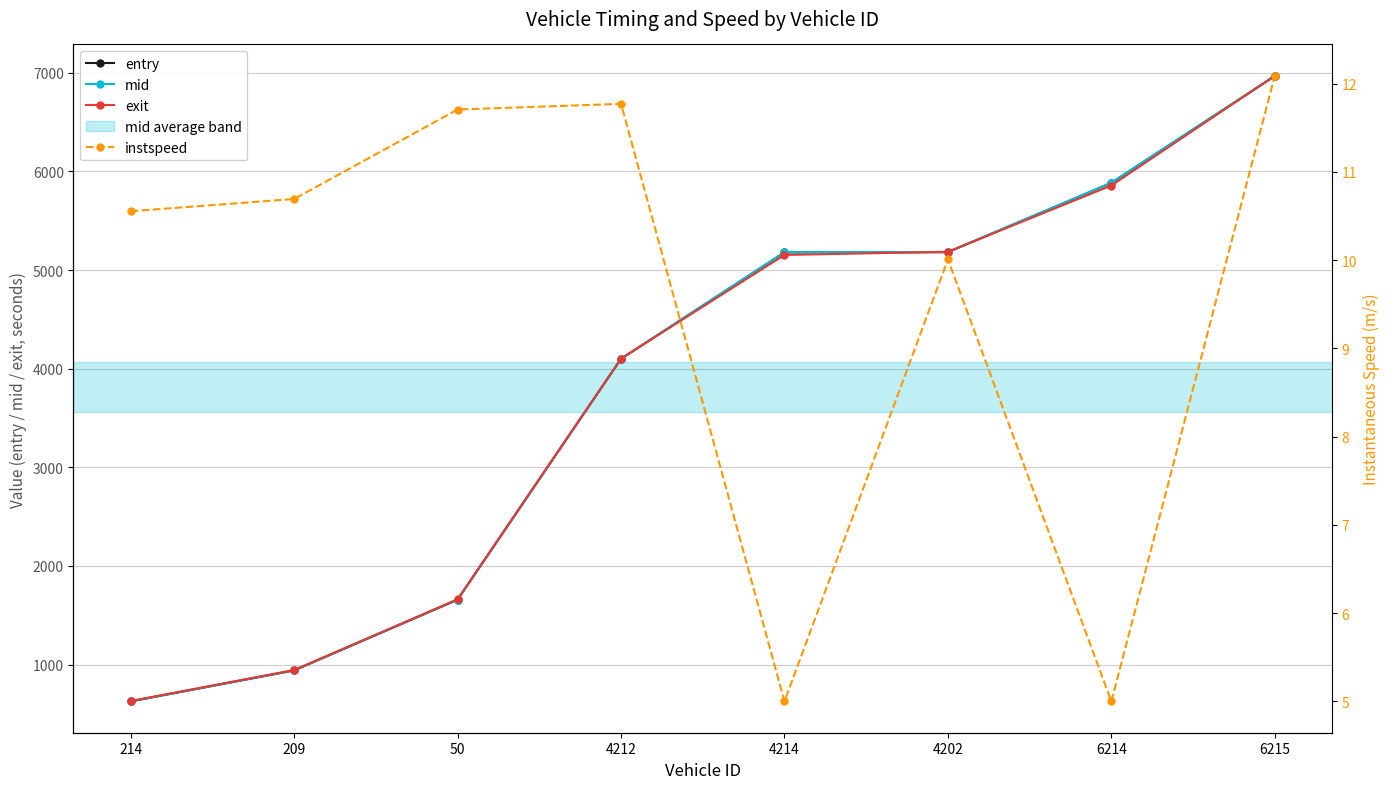

How many data points in mid are less than 5181?

4